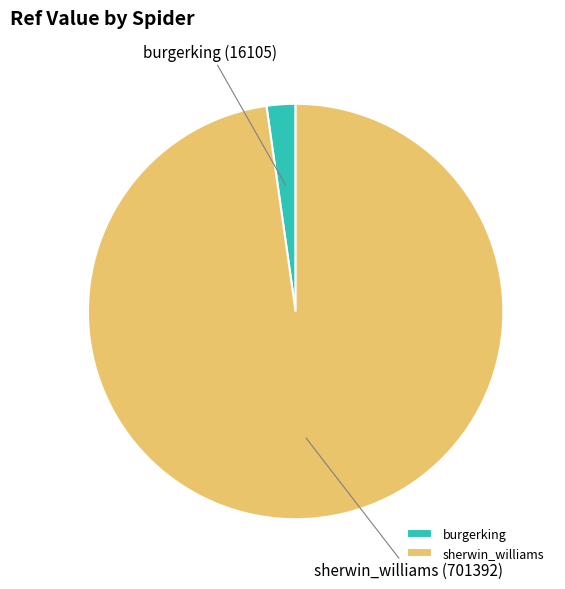

Which category has the biggest portion of the pie?

sherwin_williams